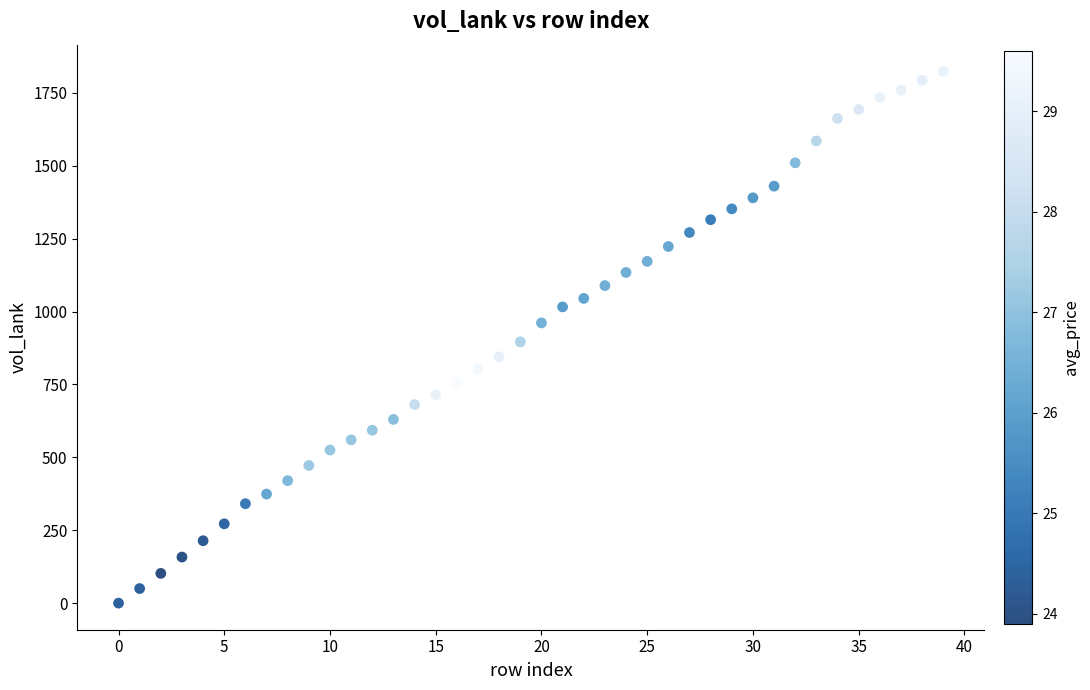

Count the number of points in this scatter plot.

40